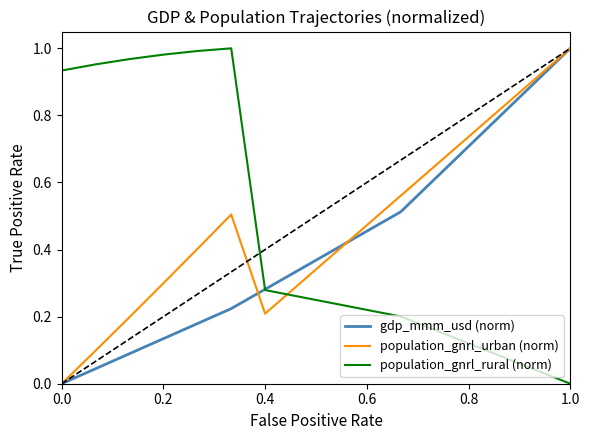

True or false: population_gnrl_rural (norm) and population_gnrl_urban (norm) cross at least once.

True